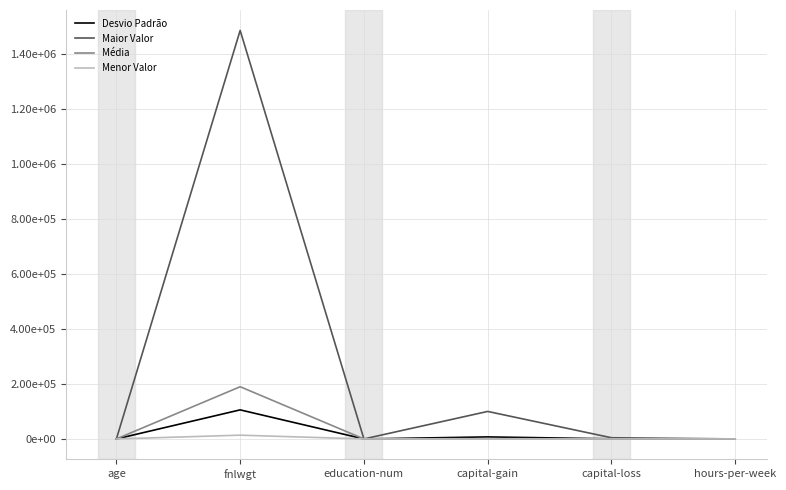

Is this an area chart (filled region under the line)?

No